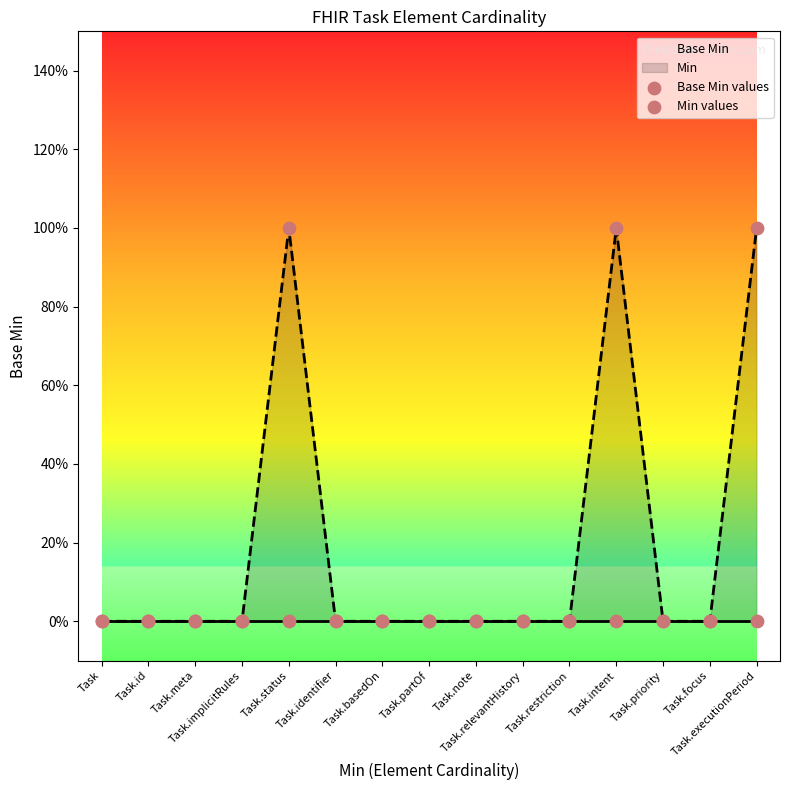

Which series reaches the maximum Y coordinate?

Min values